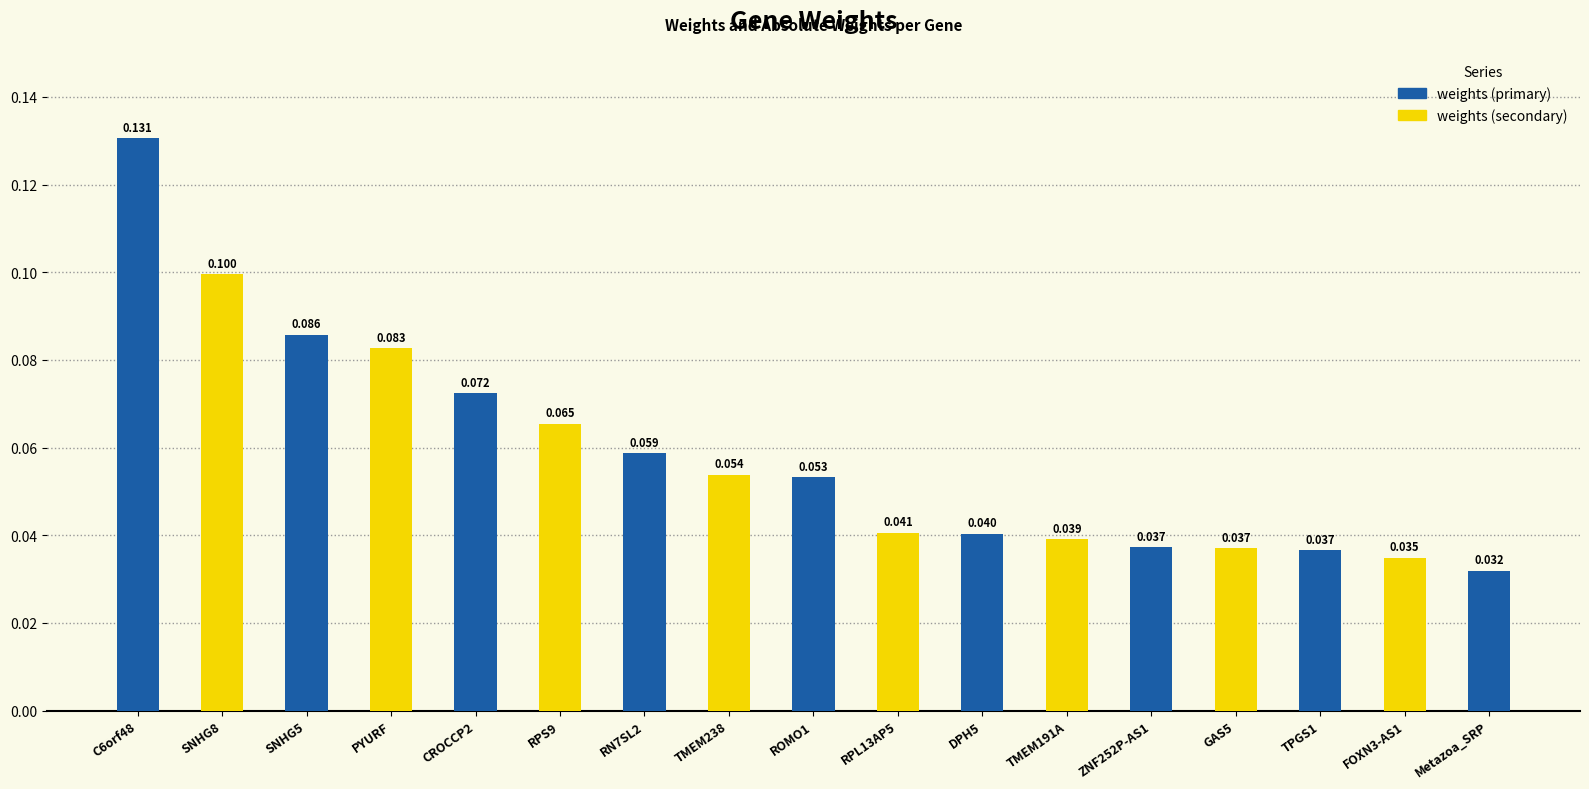

At which label is the value closest to 0?

Metazoa_SRP